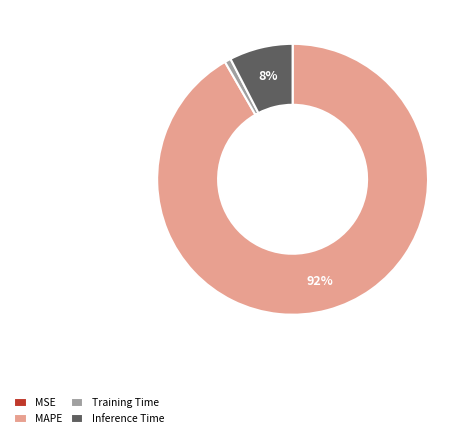

To the nearest percent, what percentage of the pie is Inference Time?

8%